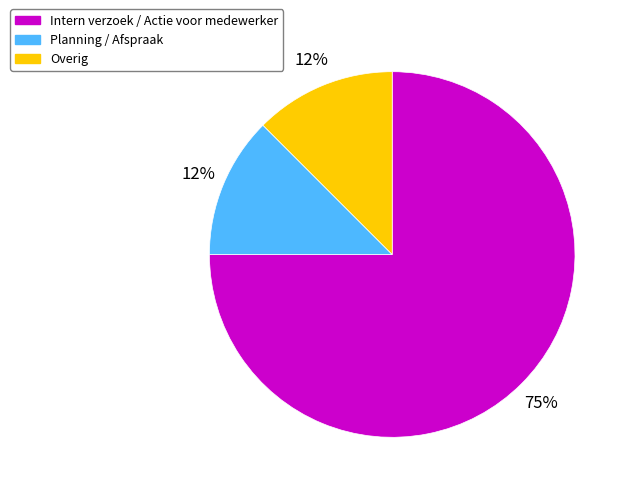

True or false: Planning / Afspraak accounts for 1% of the total.

False